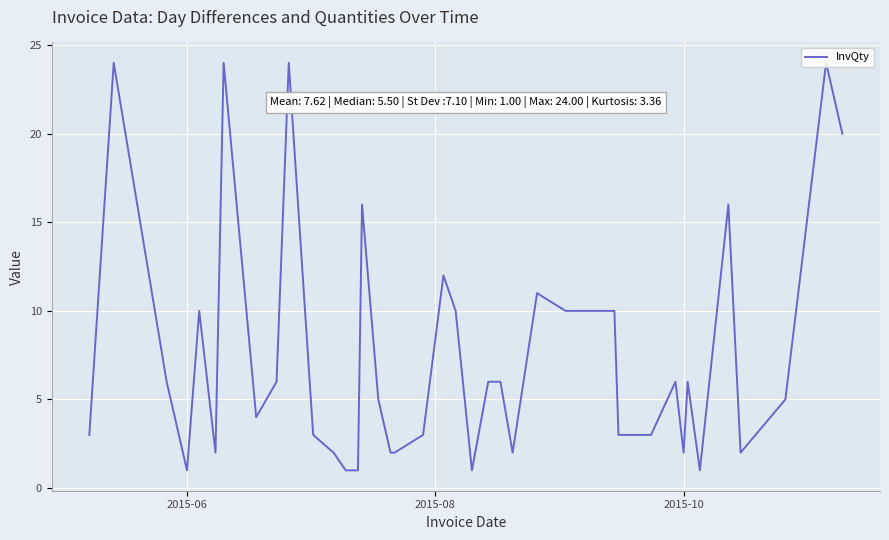

What is the difference between the maximum and minimum values?

23